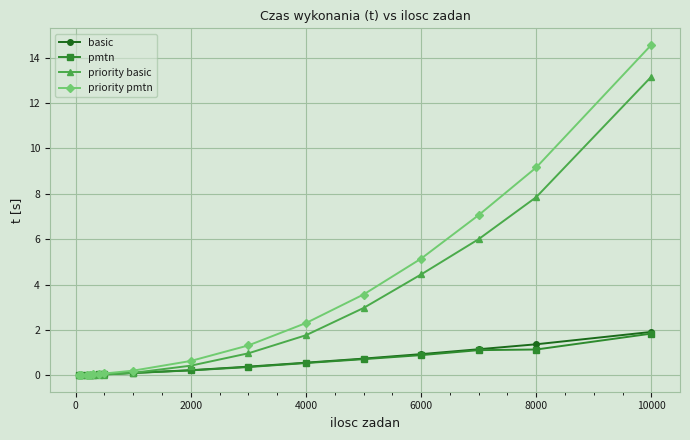

At how many categories does at least one series exceed 4?

4